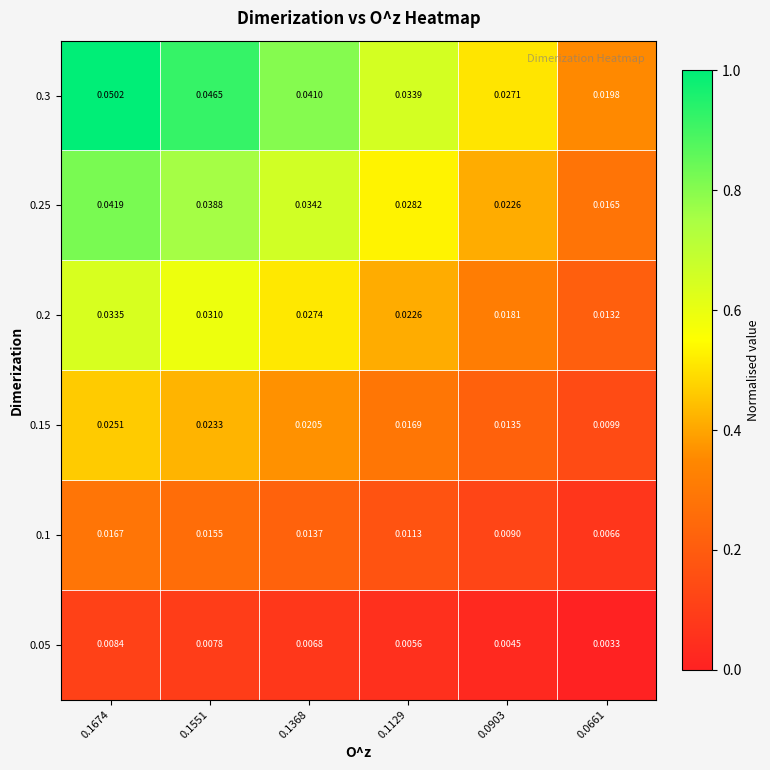

At which category does the chart reach its minimum across all series?

0.0661